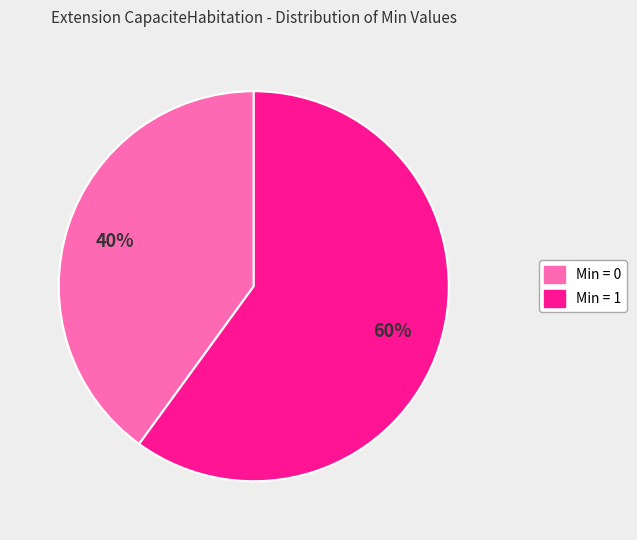

Is there a majority slice in this chart?

Yes